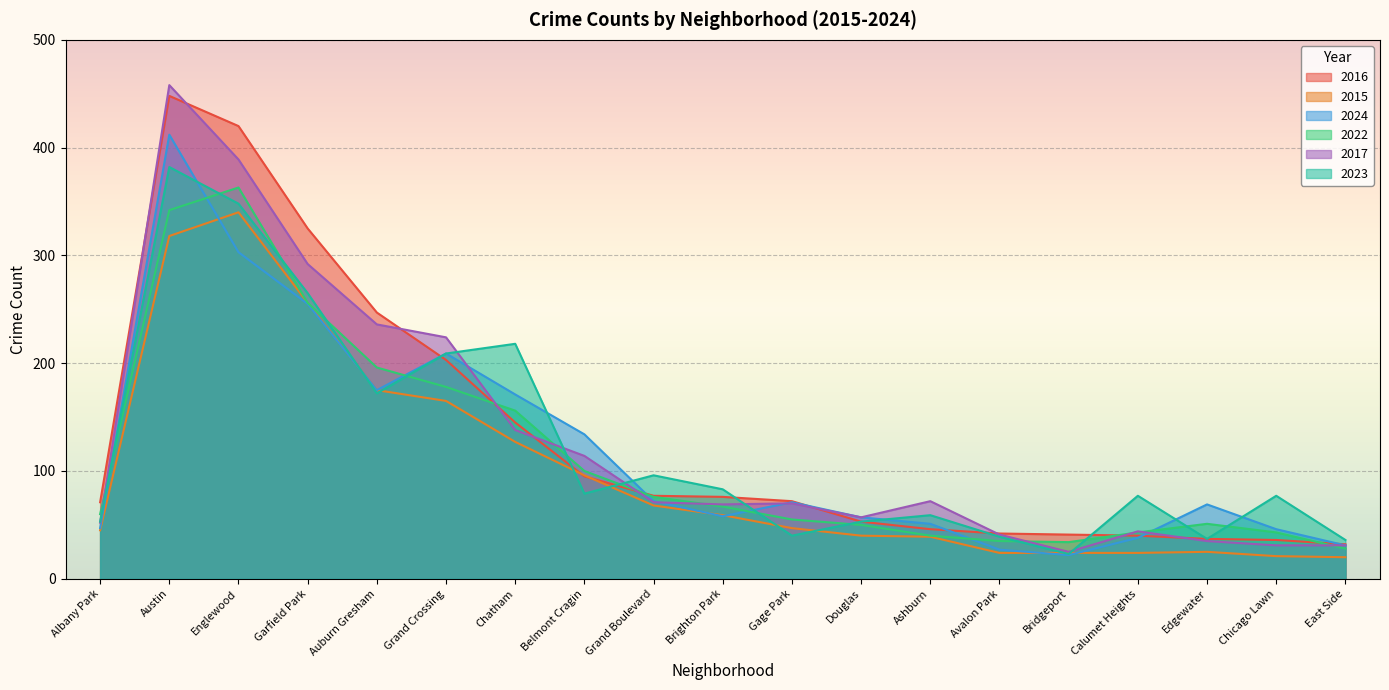

At how many categories does at least one series exceed 265?

3